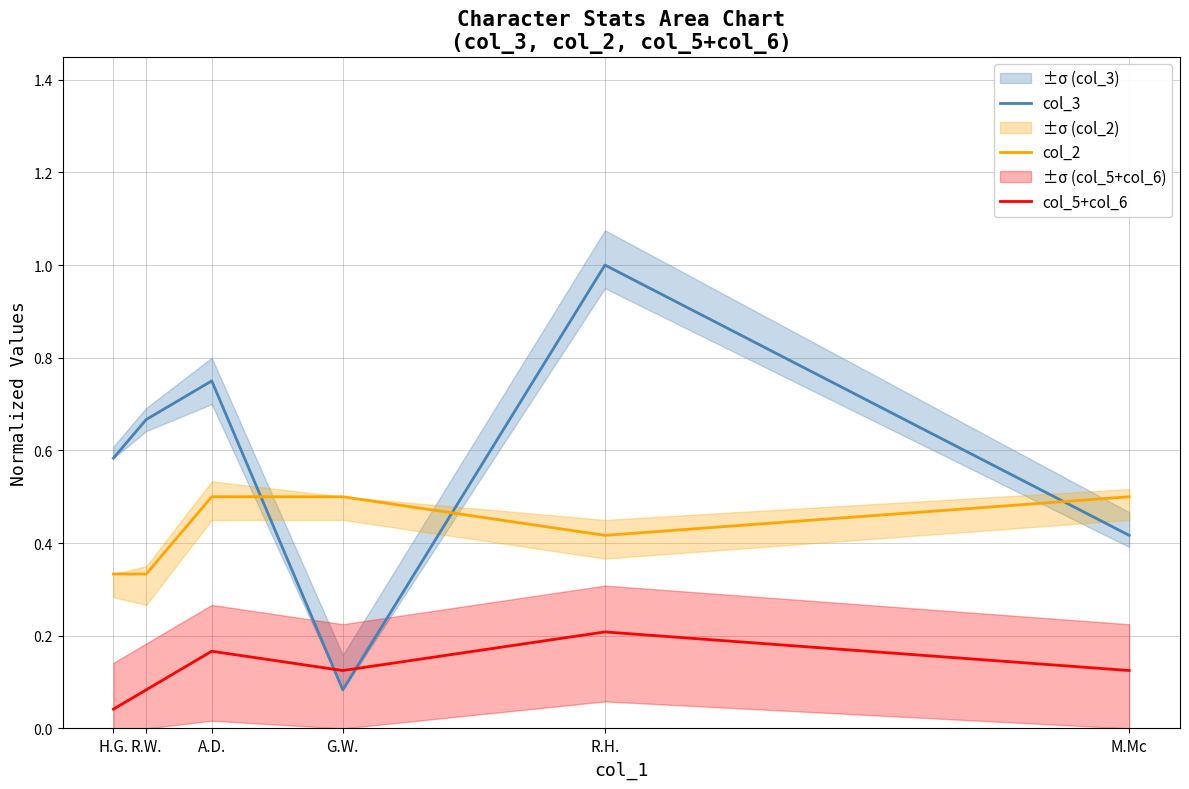

True or false: col_2 has more than 1 points higher than both neighbors.

False